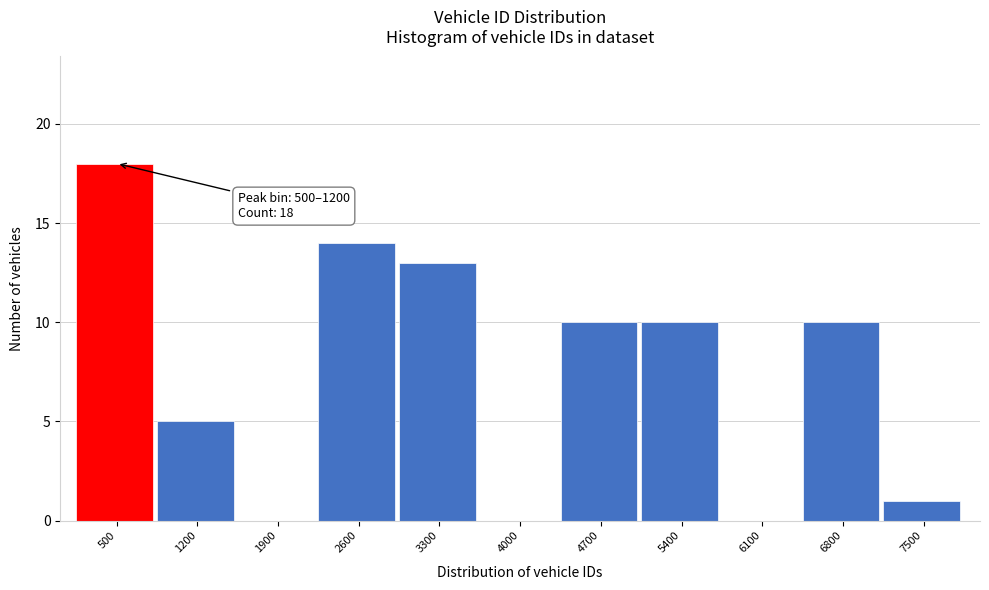

Reading right to left, what are all the values shown in this chart?

7500=1	6800=10	6100=0	5400=10	4700=10	4000=0	3300=13	2600=14	1900=0	1200=5	500=18